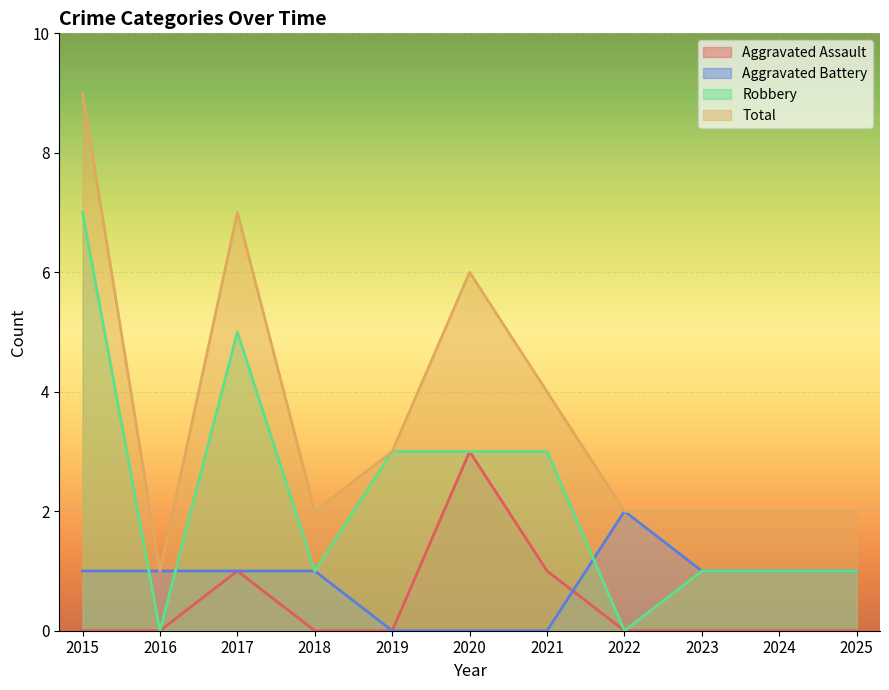

What are all the series names shown in the legend?

Aggravated Assault, Aggravated Battery, Robbery, Total